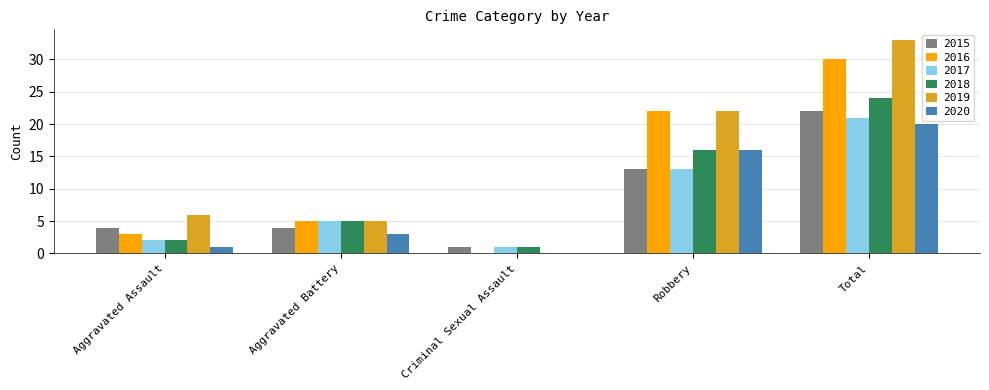

Count the number of data series in this chart.

6